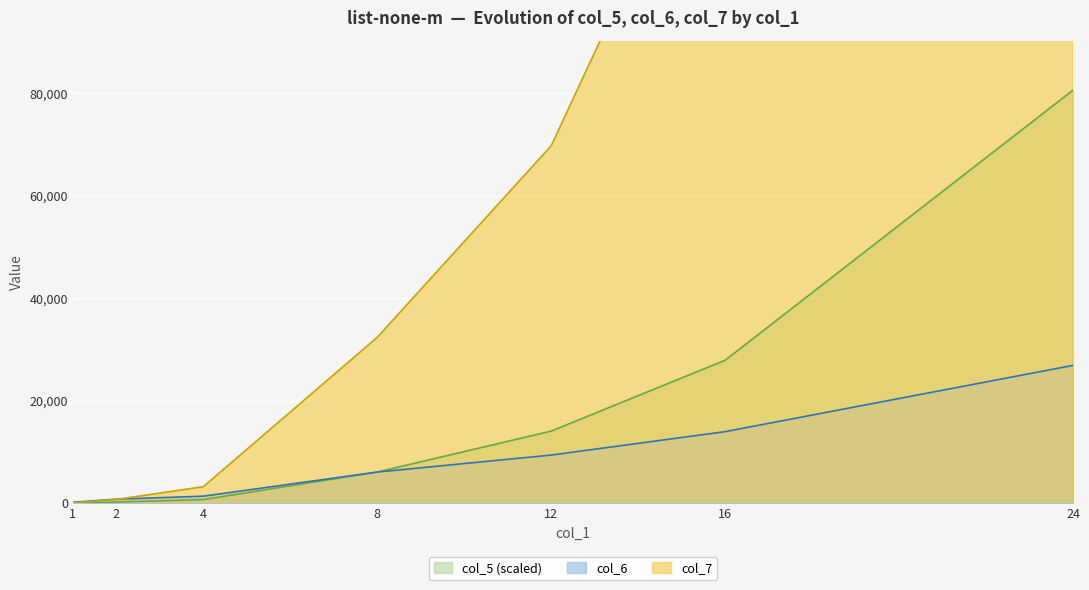

How many categories are shown in the chart?

7